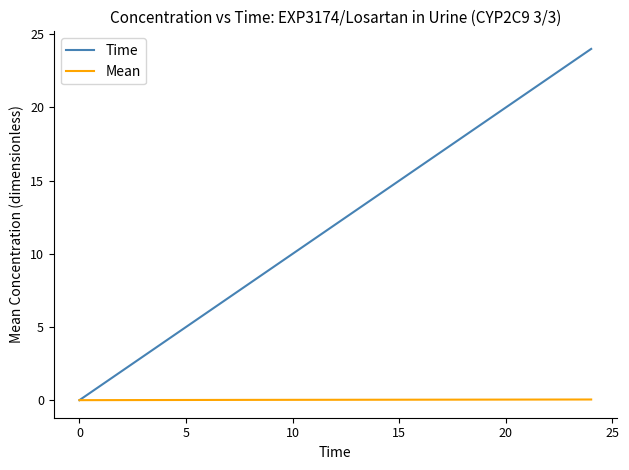

What is the maximum value shown in the chart?

24.0